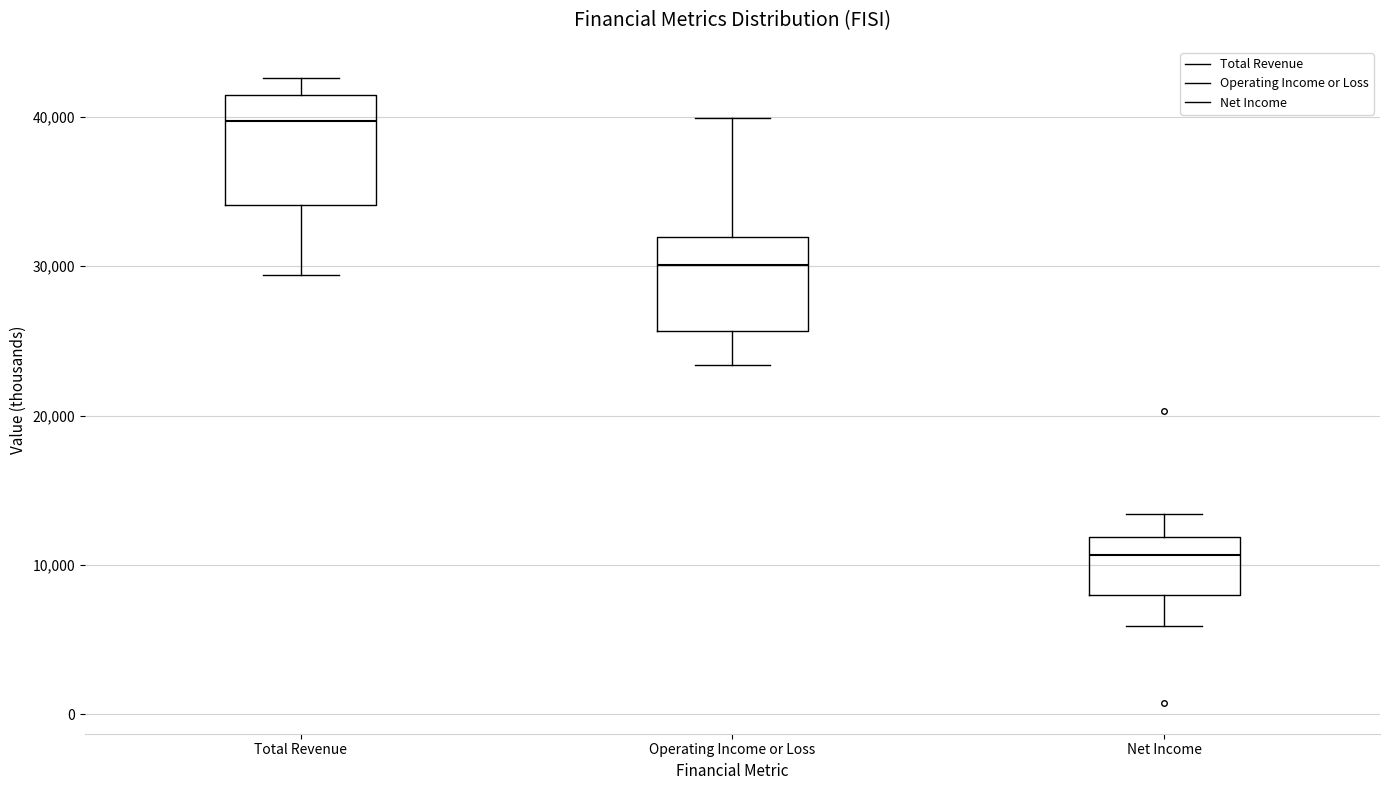

Where is the lower edge of the box for Net Income on the y-axis? The values are not printed on the chart, so give them approximately, as read against the axis.

8000